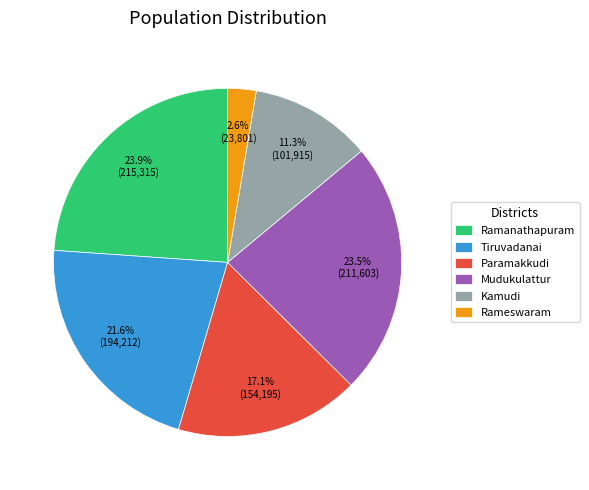

Does any single category account for the majority?

No